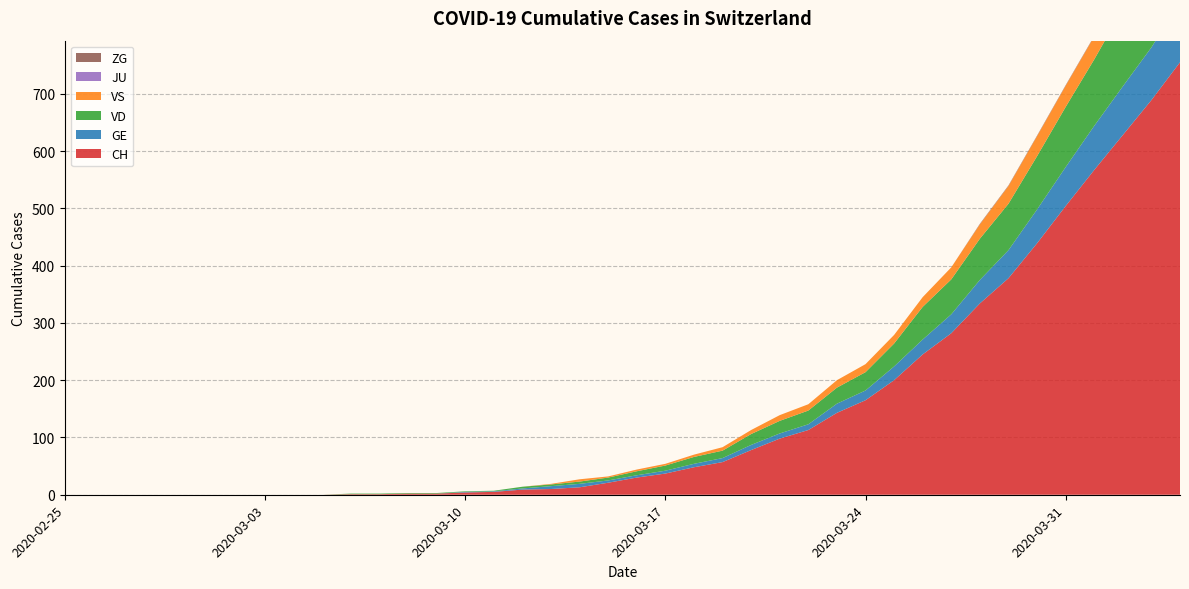

Reading left to right, what are all the values shown in this chart?

CH: 2020-02-25=0	2020-02-26=0	2020-02-27=0	2020-02-28=0	2020-02-29=0	2020-03-01=0	2020-03-02=0	2020-03-03=0	2020-03-04=0	2020-03-05=0	2020-03-06=1	2020-03-07=1	2020-03-08=2	2020-03-09=2	2020-03-10=4	2020-03-11=5	2020-03-12=9	2020-03-13=10	2020-03-14=13	2020-03-15=21	2020-03-16=30	2020-03-17=37	2020-03-18=48	2020-03-19=57	2020-03-20=78	2020-03-21=98	2020-03-22=113	2020-03-23=143	2020-03-24=165	2020-03-25=200	2020-03-26=245	2020-03-27=282	2020-03-28=334	2020-03-29=378	2020-03-30=439	2020-03-31=504	2020-04-01=567	2020-04-02=628	2020-04-03=689	2020-04-04=755
GE: 2020-02-25=0	2020-02-26=0	2020-02-27=0	2020-02-28=0	2020-02-29=0	2020-03-01=0	2020-03-02=0	2020-03-03=0	2020-03-04=0	2020-03-05=0	2020-03-06=0	2020-03-07=0	2020-03-08=0	2020-03-09=0	2020-03-10=1	2020-03-11=1	2020-03-12=2	2020-03-13=5	2020-03-14=6	2020-03-15=4	2020-03-16=4	2020-03-17=5	2020-03-18=6	2020-03-19=7	2020-03-20=9	2020-03-21=9	2020-03-22=10	2020-03-23=16	2020-03-24=17	2020-03-25=24	2020-03-26=26	2020-03-27=33	2020-03-28=41	2020-03-29=49	2020-03-30=59	2020-03-31=68	2020-04-01=77	2020-04-02=85	2020-04-03=92	2020-04-04=106
VD: 2020-02-25=0	2020-02-26=0	2020-02-27=0	2020-02-28=0	2020-02-29=0	2020-03-01=0	2020-03-02=0	2020-03-03=0	2020-03-04=0	2020-03-05=0	2020-03-06=1	2020-03-07=1	2020-03-08=1	2020-03-09=1	2020-03-10=1	2020-03-11=1	2020-03-12=3	2020-03-13=3	2020-03-14=4	2020-03-15=5	2020-03-16=7	2020-03-17=9	2020-03-18=12	2020-03-19=13	2020-03-20=19	2020-03-21=22	2020-03-22=24	2020-03-23=28	2020-03-24=32	2020-03-25=40	2020-03-26=57	2020-03-27=61	2020-03-28=72	2020-03-29=81	2020-03-30=93	2020-03-31=105	2020-04-01=116	2020-04-02=135	2020-04-03=153	2020-04-04=164
VS: 2020-02-25=0	2020-02-26=0	2020-02-27=0	2020-02-28=0	2020-02-29=0	2020-03-01=0	2020-03-02=0	2020-03-03=0	2020-03-04=0	2020-03-05=0	2020-03-06=0	2020-03-07=0	2020-03-08=0	2020-03-09=0	2020-03-10=0	2020-03-11=0	2020-03-12=0	2020-03-13=1	2020-03-14=4	2020-03-15=2	2020-03-16=3	2020-03-17=3	2020-03-18=4	2020-03-19=6	2020-03-20=7	2020-03-21=10	2020-03-22=11	2020-03-23=13	2020-03-24=14	2020-03-25=15	2020-03-26=17	2020-03-27=21	2020-03-28=25	2020-03-29=31	2020-03-30=35	2020-03-31=37	2020-04-01=40	2020-04-02=47	2020-04-03=51	2020-04-04=53
JU: 2020-02-25=0	2020-02-26=0	2020-02-27=0	2020-02-28=0	2020-02-29=0	2020-03-01=0	2020-03-02=0	2020-03-03=0	2020-03-04=0	2020-03-05=0	2020-03-06=0	2020-03-07=0	2020-03-08=0	2020-03-09=0	2020-03-10=0	2020-03-11=0	2020-03-12=0	2020-03-13=0	2020-03-14=0	2020-03-15=0	2020-03-16=0	2020-03-17=0	2020-03-18=0	2020-03-19=0	2020-03-20=0	2020-03-21=0	2020-03-22=0	2020-03-23=0	2020-03-24=0	2020-03-25=0	2020-03-26=0	2020-03-27=0	2020-03-28=0	2020-03-29=0	2020-03-30=0	2020-03-31=0	2020-04-01=0	2020-04-02=0	2020-04-03=0	2020-04-04=0
ZG: 2020-02-25=0	2020-02-26=0	2020-02-27=0	2020-02-28=0	2020-02-29=0	2020-03-01=0	2020-03-02=0	2020-03-03=0	2020-03-04=0	2020-03-05=0	2020-03-06=0	2020-03-07=0	2020-03-08=0	2020-03-09=0	2020-03-10=0	2020-03-11=0	2020-03-12=0	2020-03-13=0	2020-03-14=0	2020-03-15=0	2020-03-16=0	2020-03-17=0	2020-03-18=0	2020-03-19=0	2020-03-20=0	2020-03-21=0	2020-03-22=0	2020-03-23=0	2020-03-24=0	2020-03-25=0	2020-03-26=0	2020-03-27=0	2020-03-28=1	2020-03-29=1	2020-03-30=1	2020-03-31=1	2020-04-01=1	2020-04-02=1	2020-04-03=1	2020-04-04=2